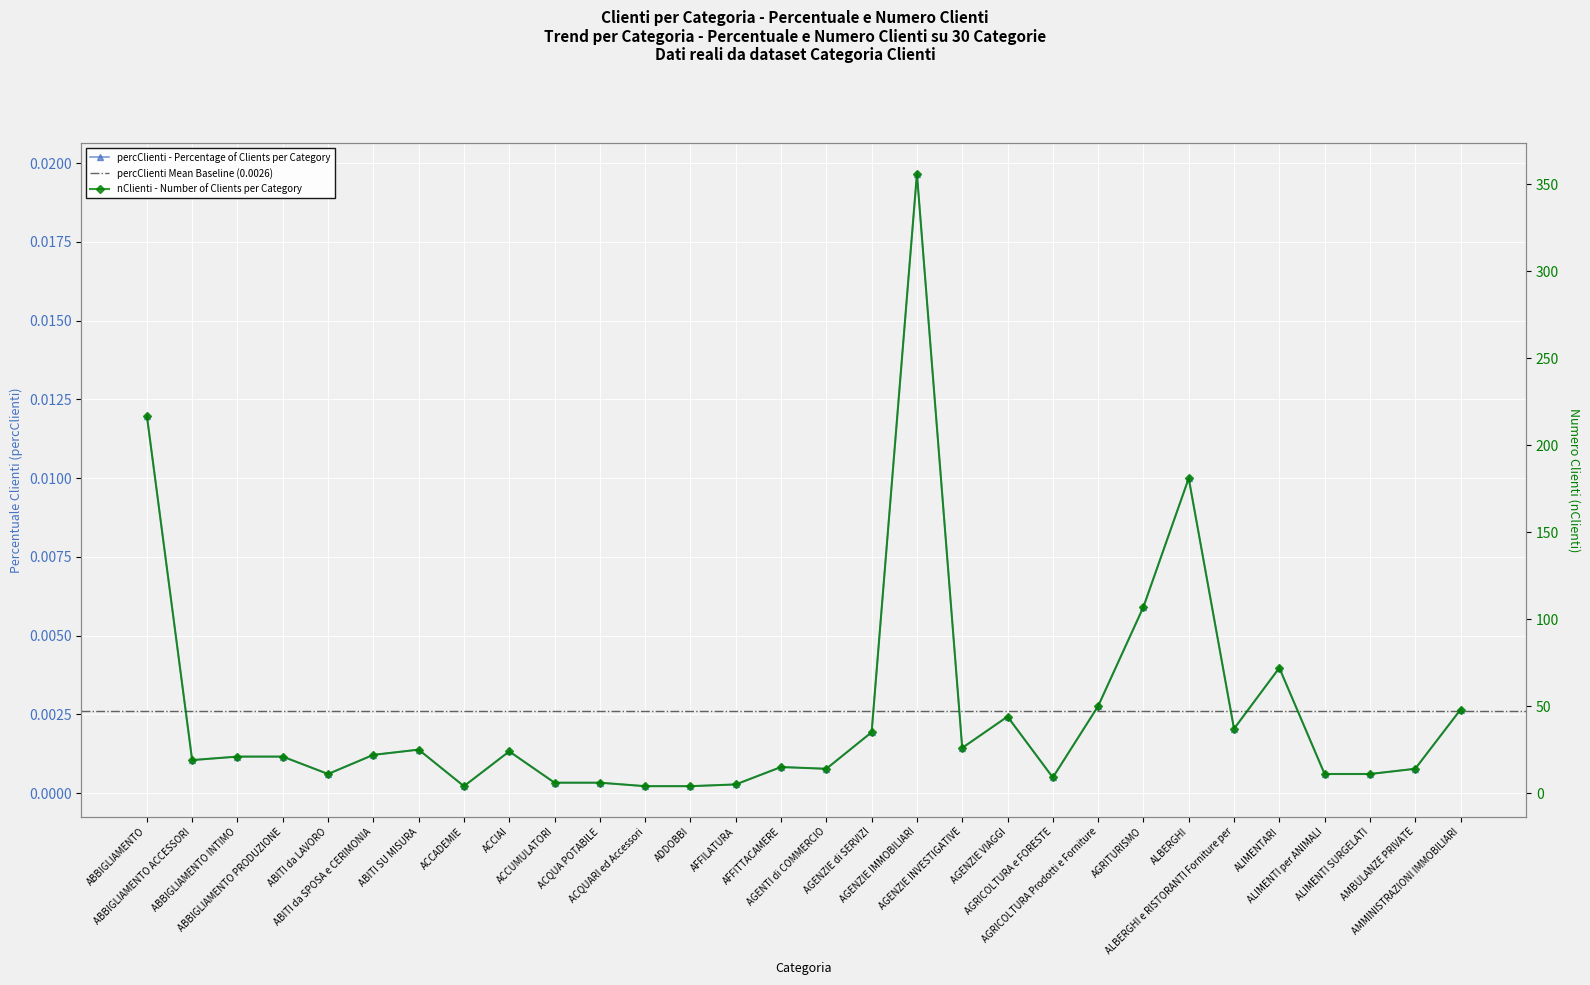

Count the number of data series in this chart.

2